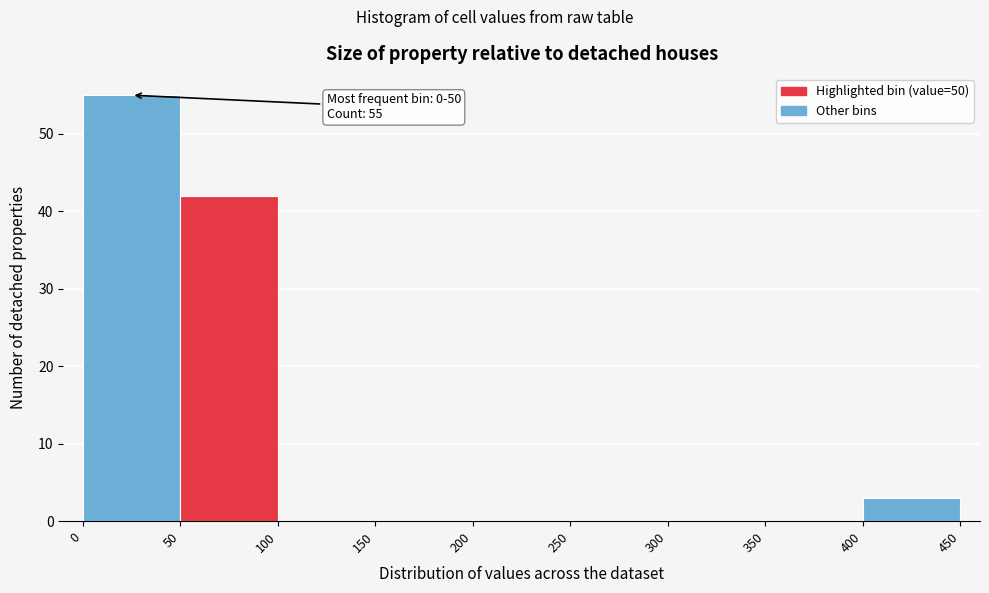

Over which range of the x-axis is the bar tallest?

0 to 50